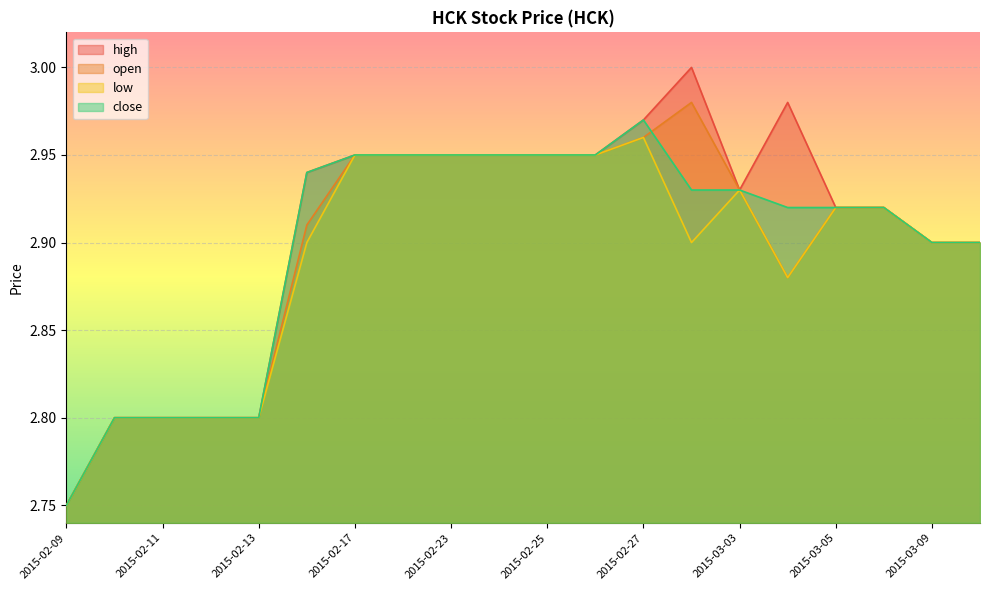

What is the total value across all series at 2015-02-18?

11.8